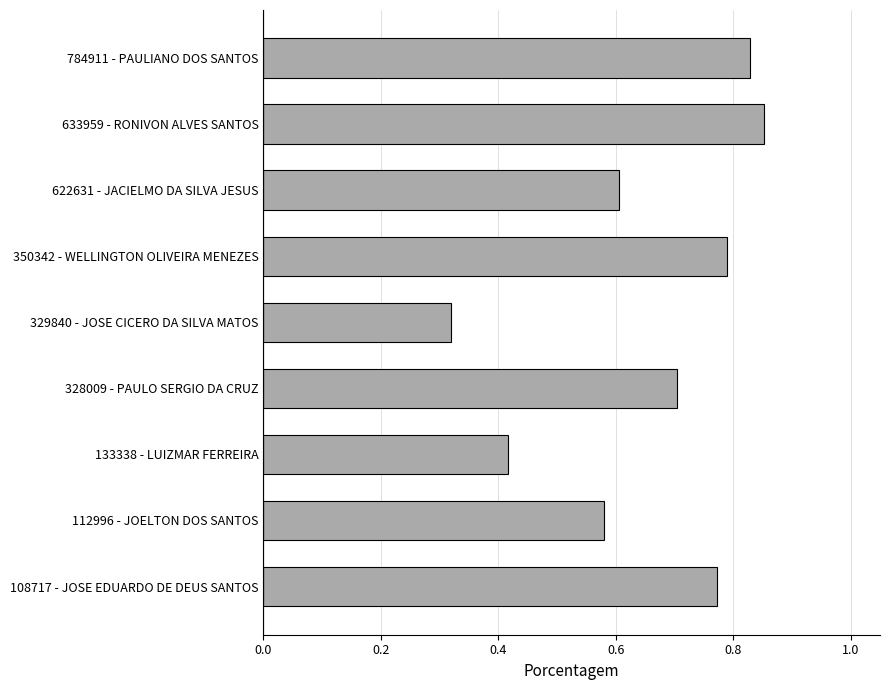

Are the bars horizontal?

Yes